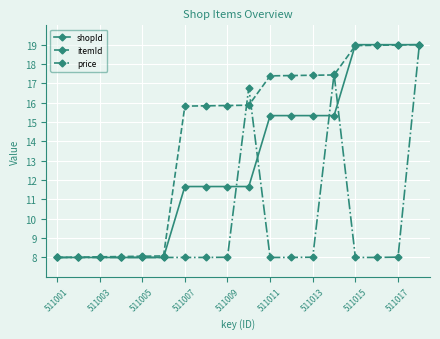

List the series in order of their overall mean, highest first.

itemId, shopId, price